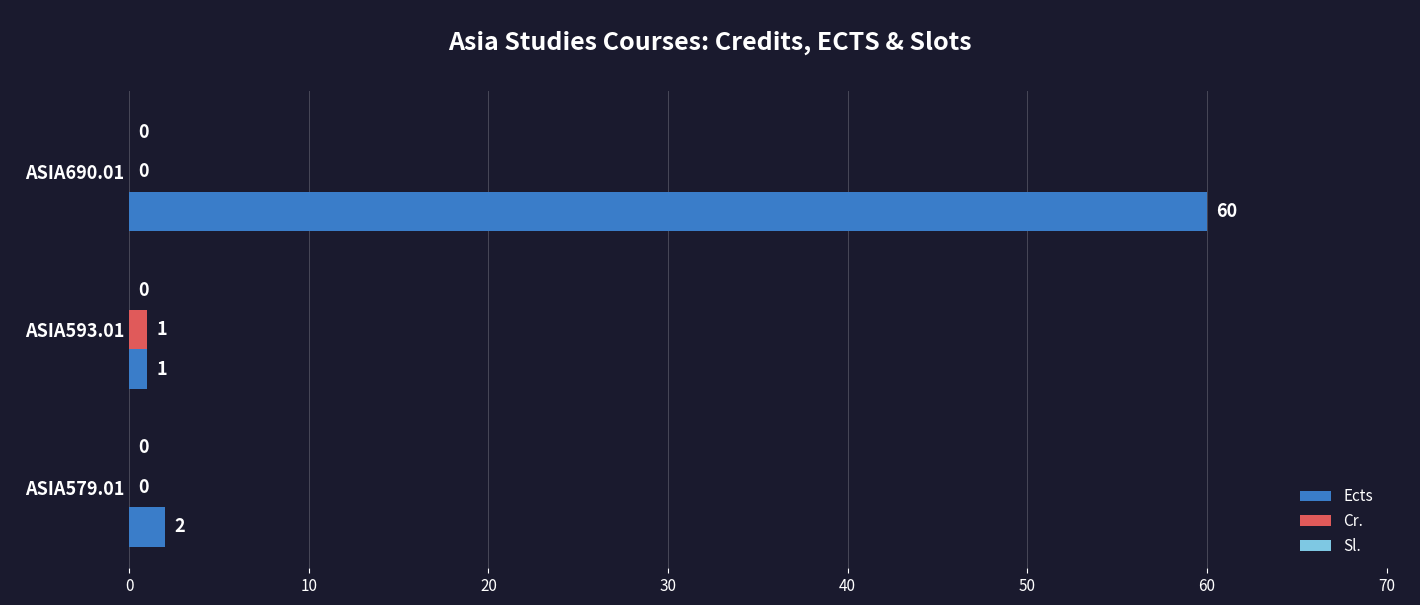

Where is Ects nearest to the value 30?

ASIA579.01